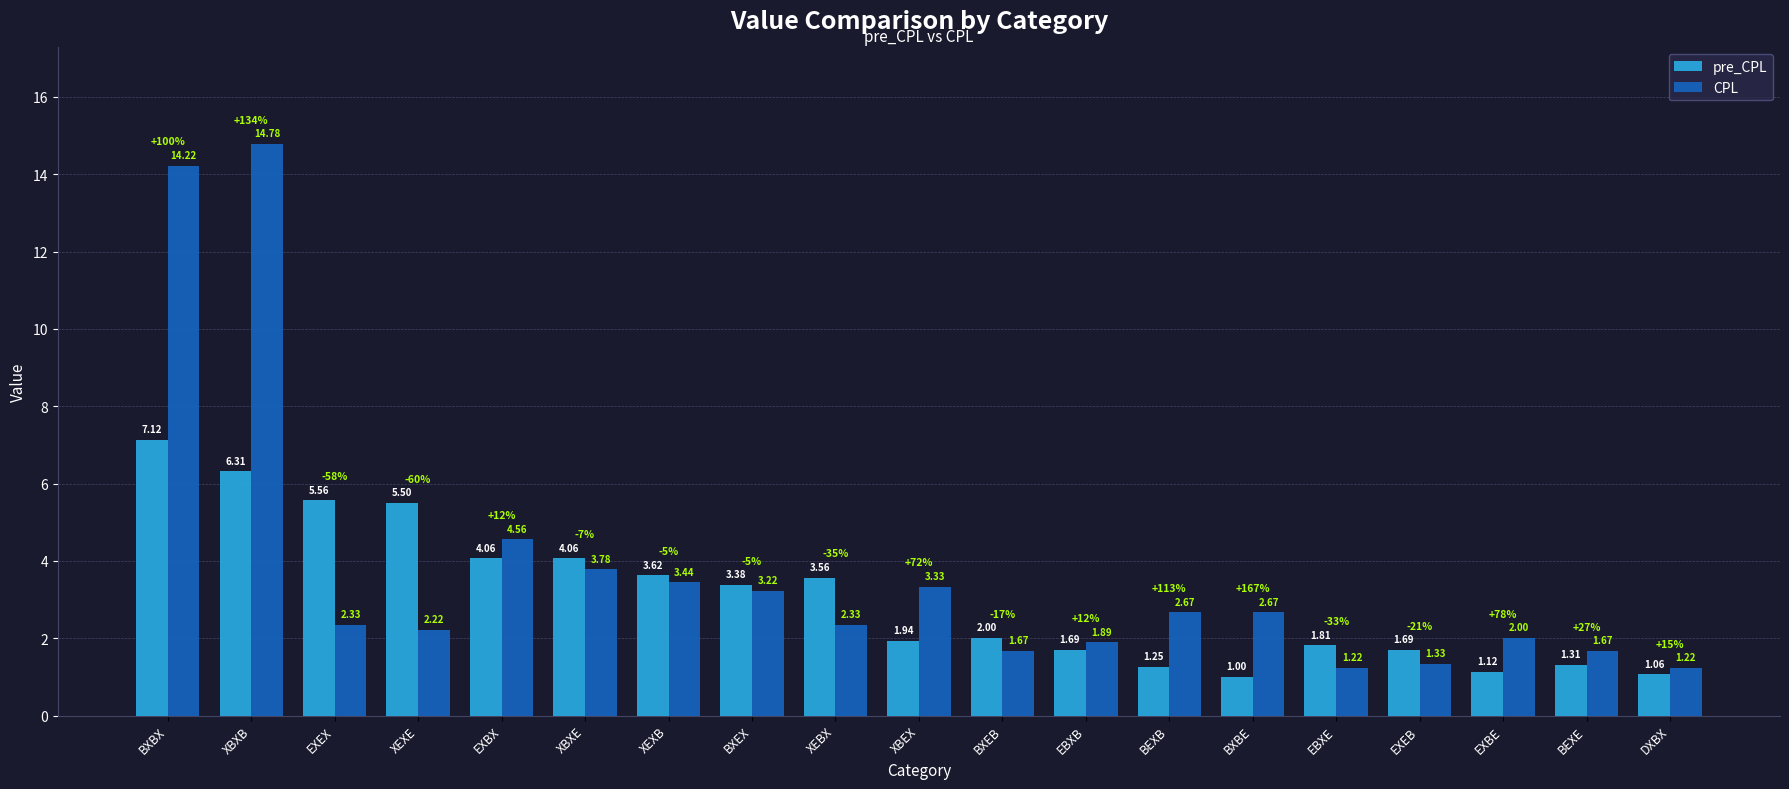

At which label is CPL closest to 7?

EXBX